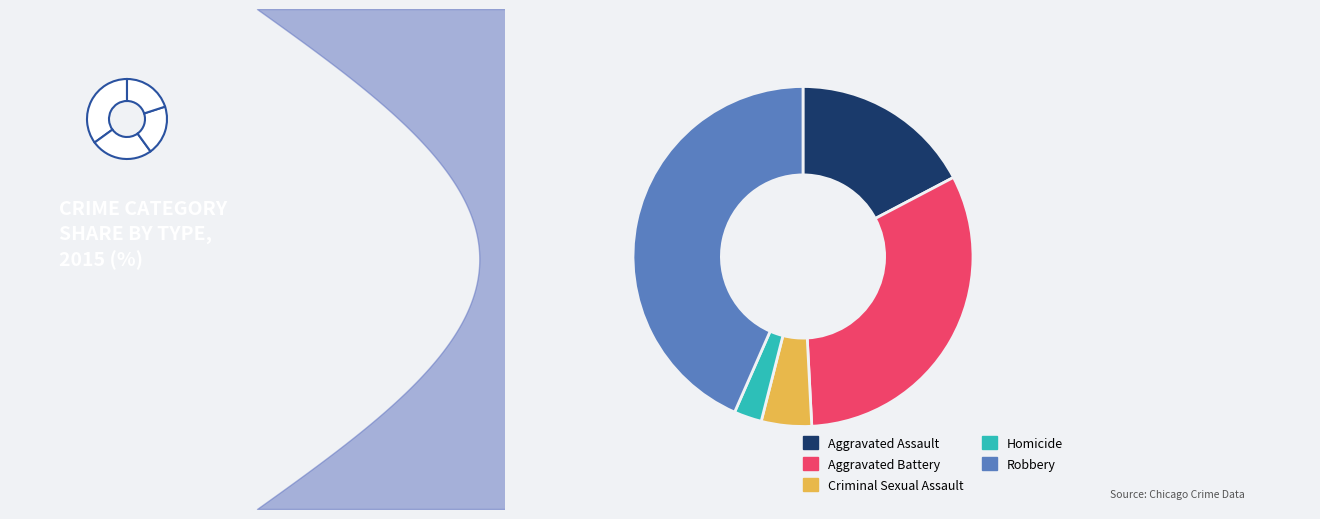

Does Aggravated Assault represent more than half of the total?

No